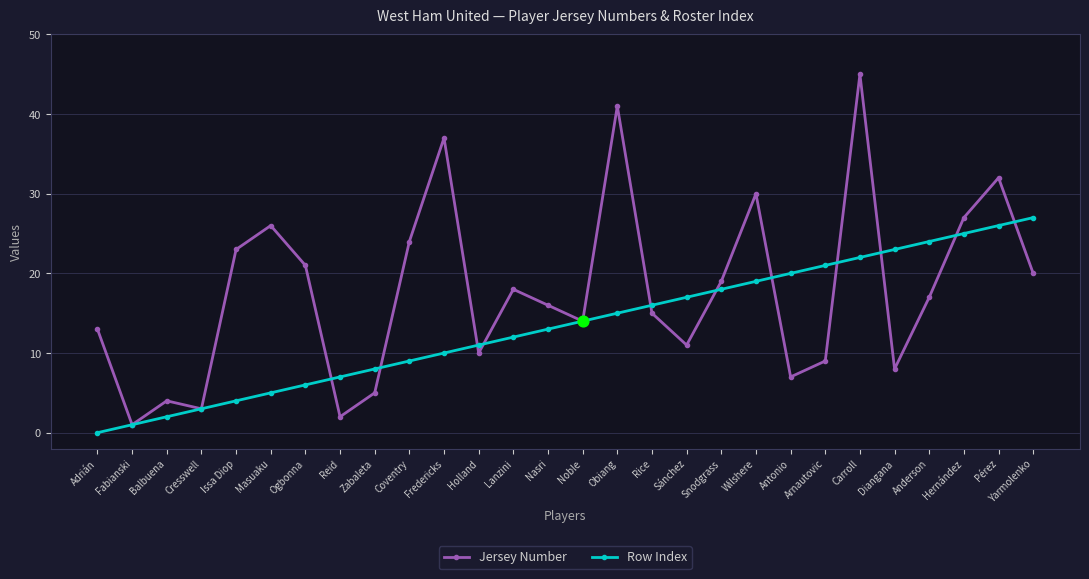

Is the value of Jersey Number at Adrián greater than the value of Row Index at Fabianski?

Yes